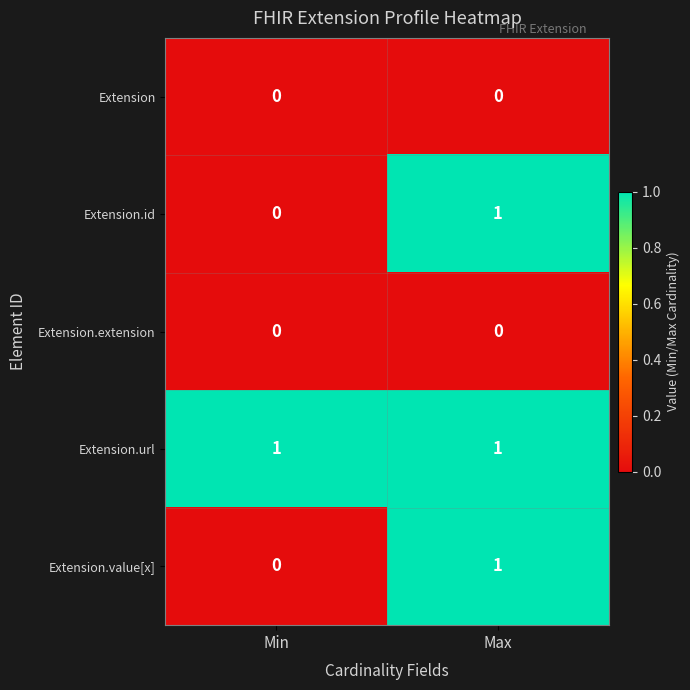

The value of Extension.value[x] at Min is 0. True or false?

True